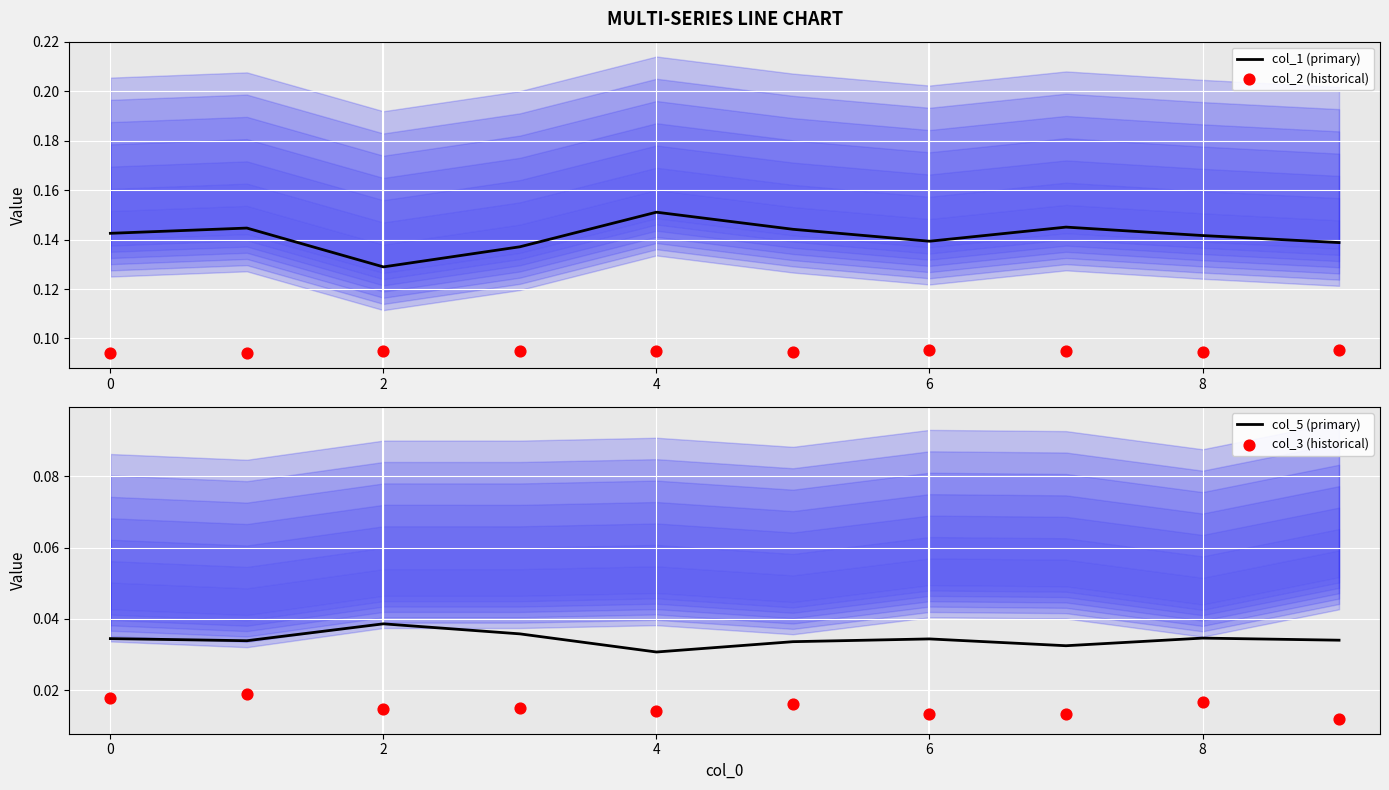

Which series has the largest Y range (max minus min)?

col_1 (primary)